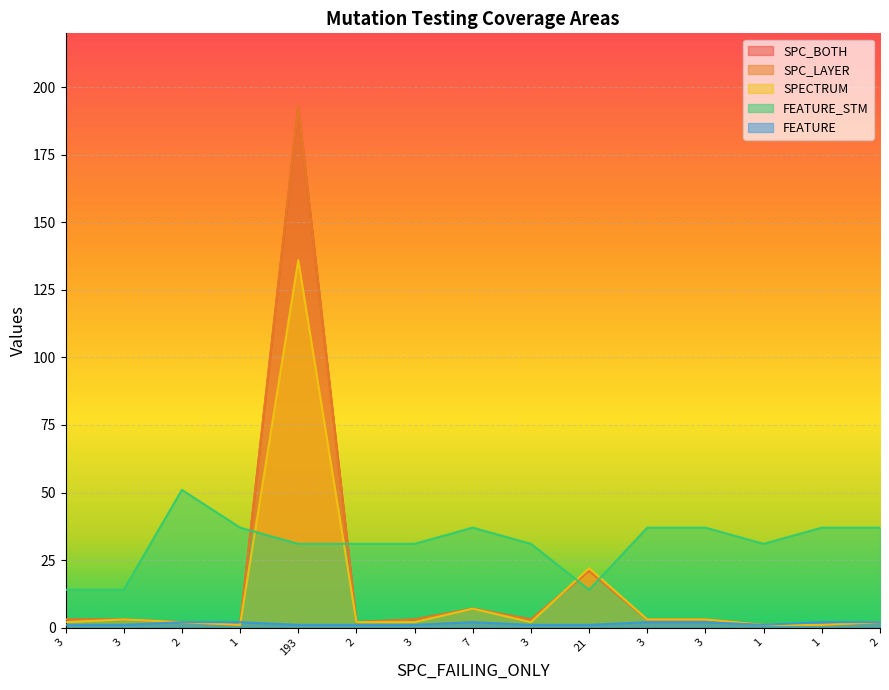

The value of FEATURE at 2 is 3. True or false?

False